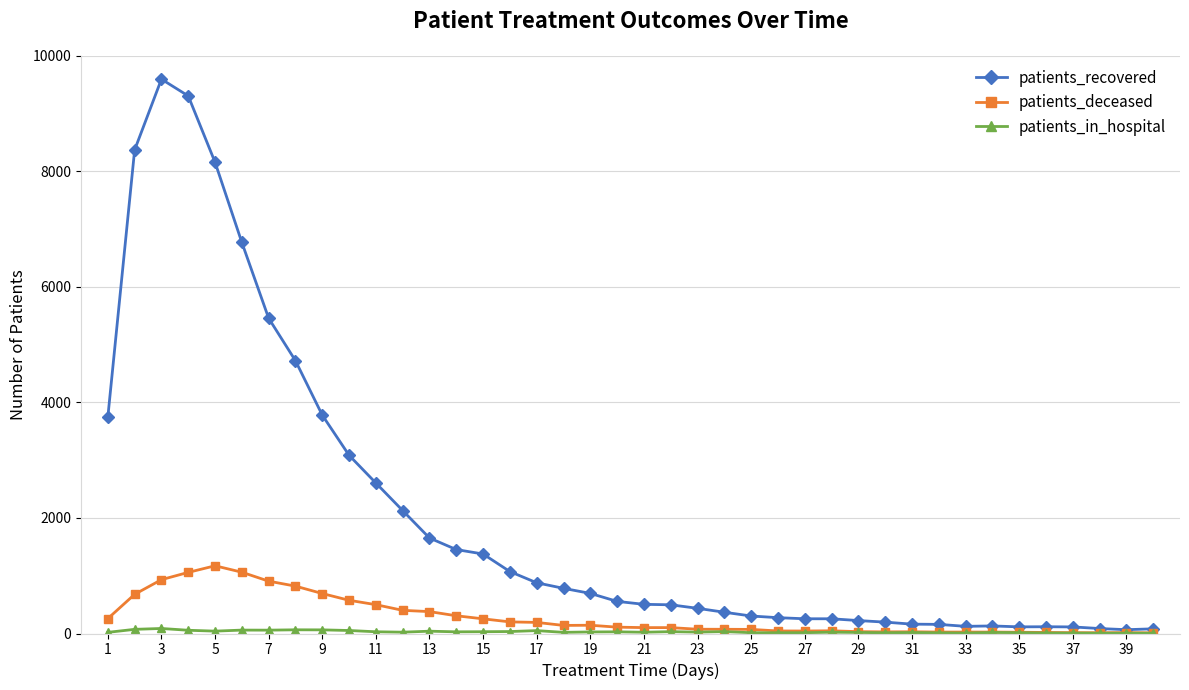

True or false: patients_deceased has more than 0 points higher than both neighbors.

True